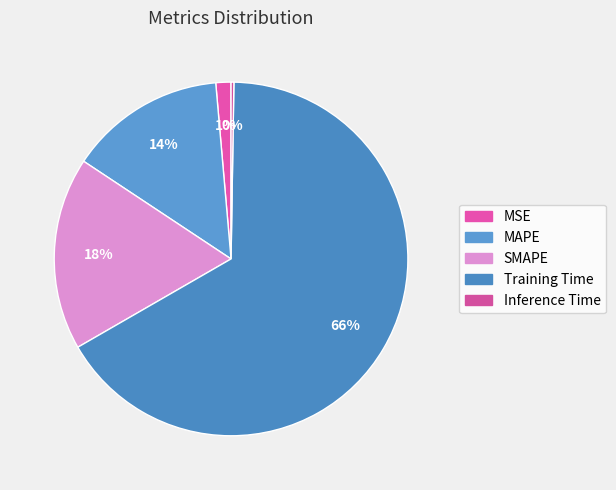

Count the number of slices in the pie.

5